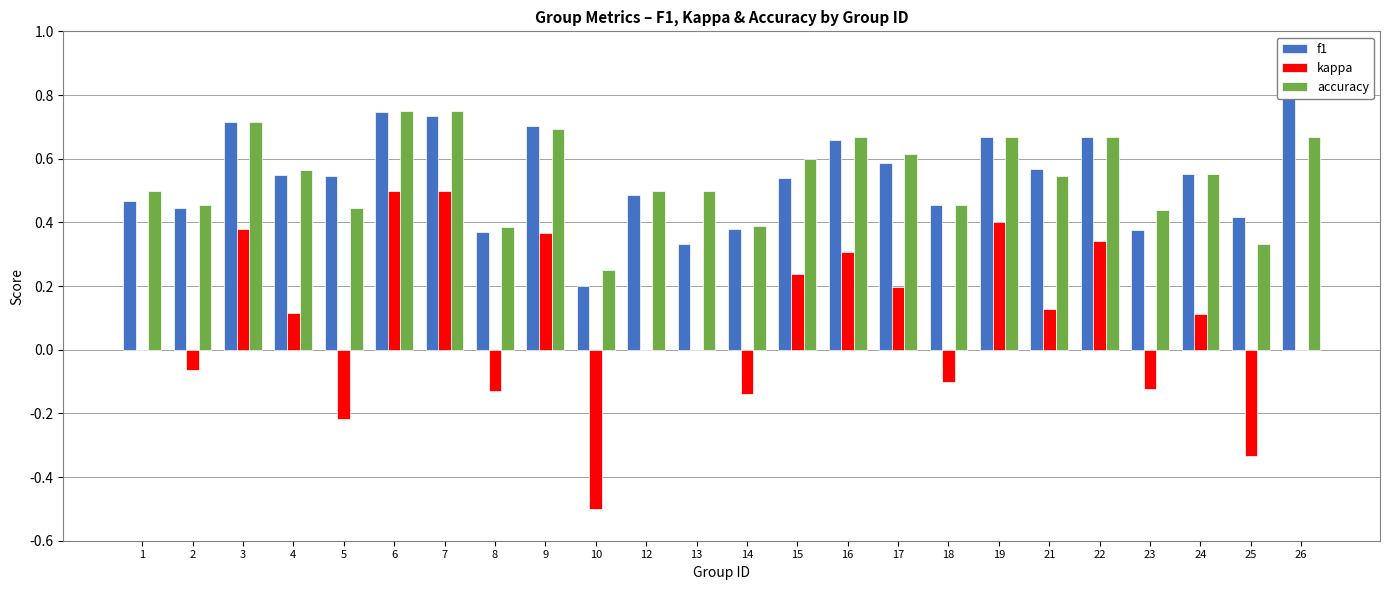

What is the highest value of the f1 series?

0.8